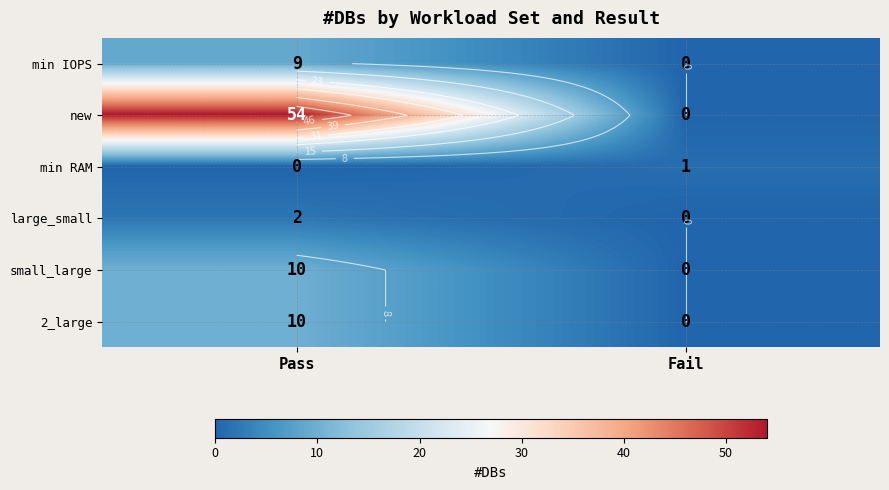

True or false: min RAM has a value of 1 at Fail.

False